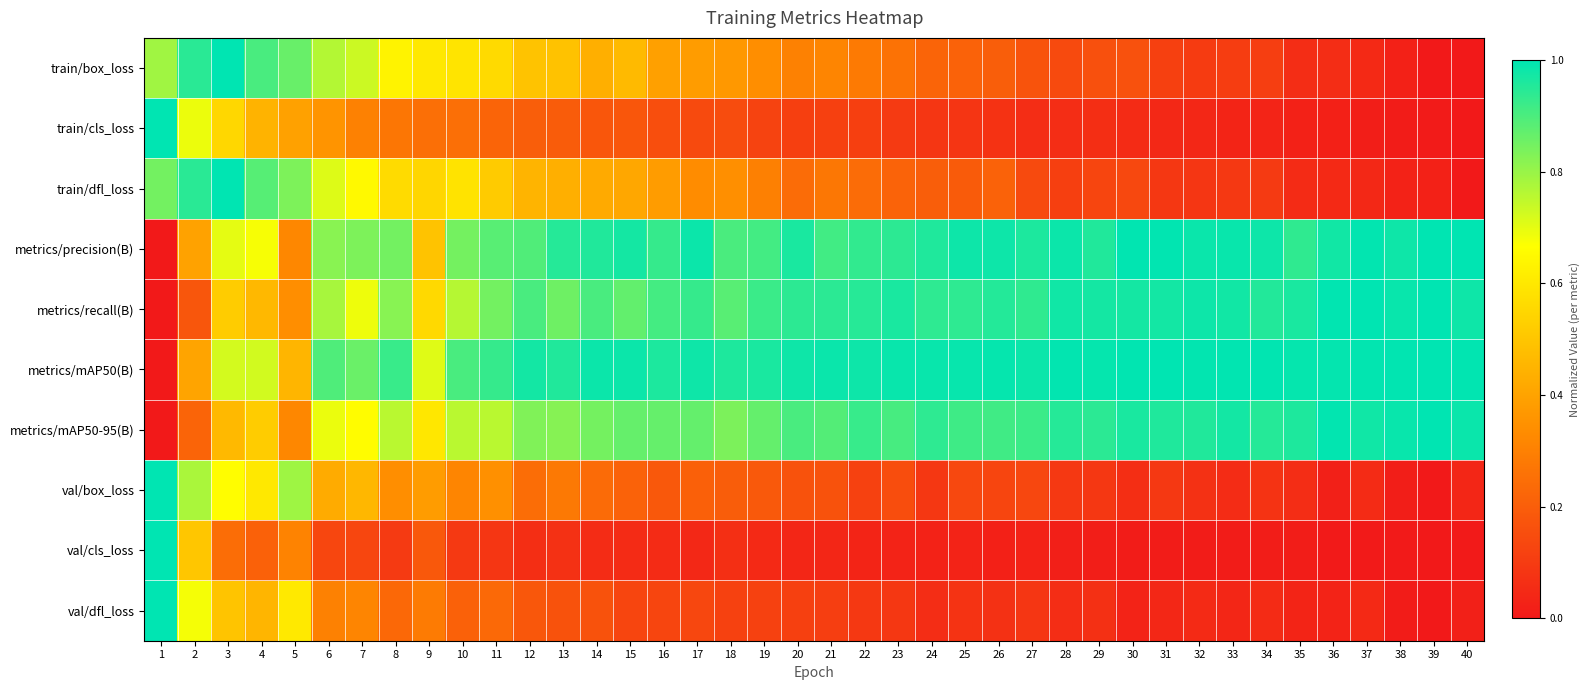

How many series are shown in this chart?

10